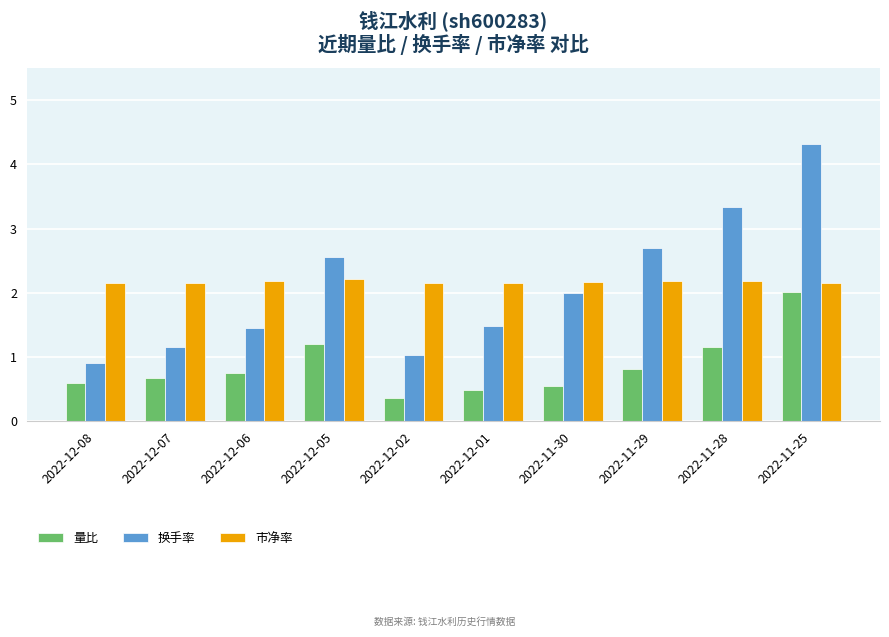

Which category has the highest value across all series?

2022-11-25